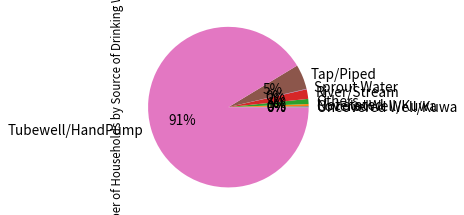

Which category accounts for the majority?

Tubewell/HandPump